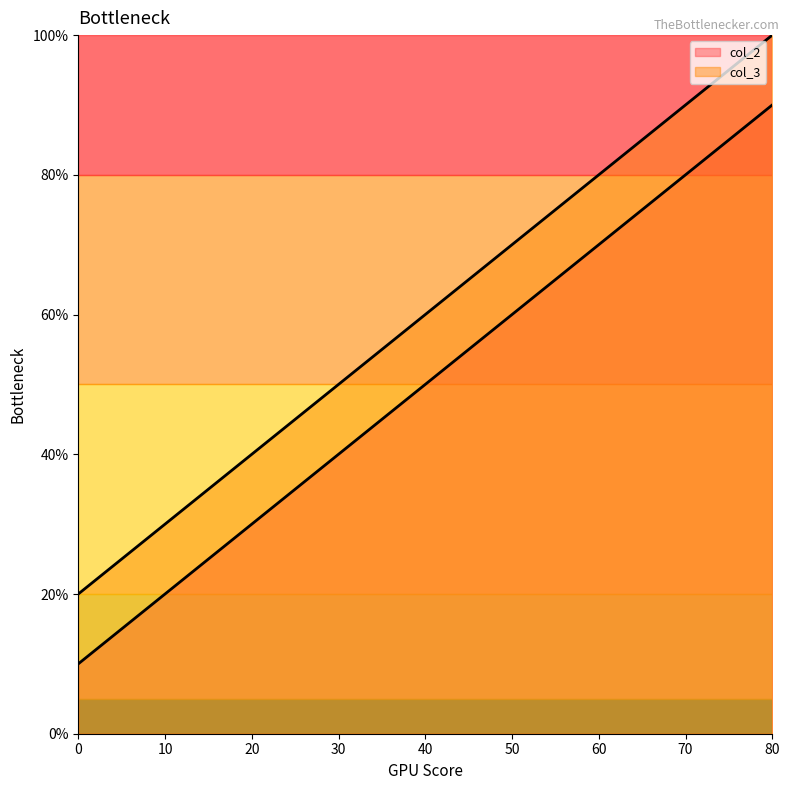

How many series are shown in this chart?

2